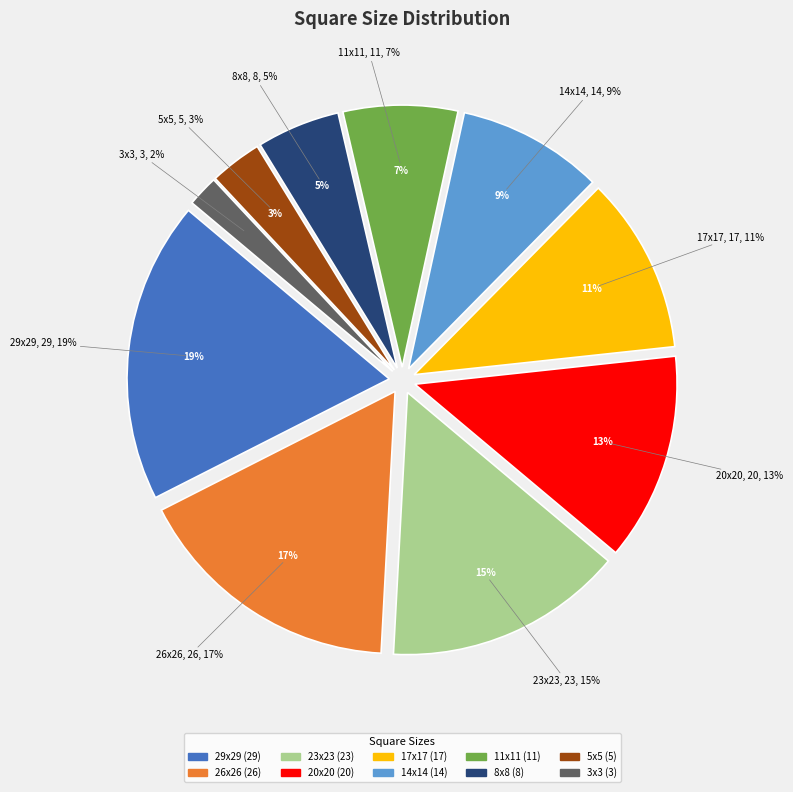

Rank the categories by value from highest to lowest.

29x29, 26x26, 23x23, 20x20, 17x17, 14x14, 11x11, 8x8, 5x5, 3x3